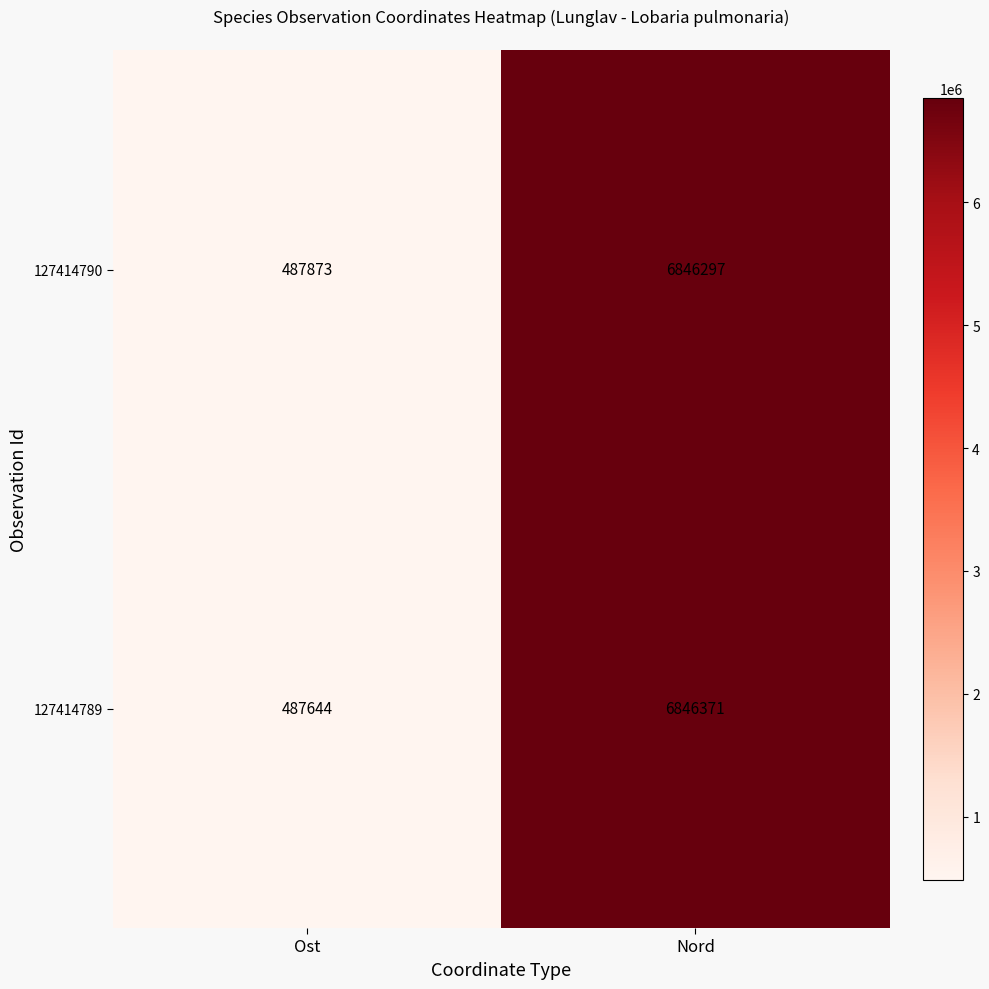

Reading left to right, what are all the values shown in this chart?

127414790: 487873	6846297
127414789: 487644	6846371